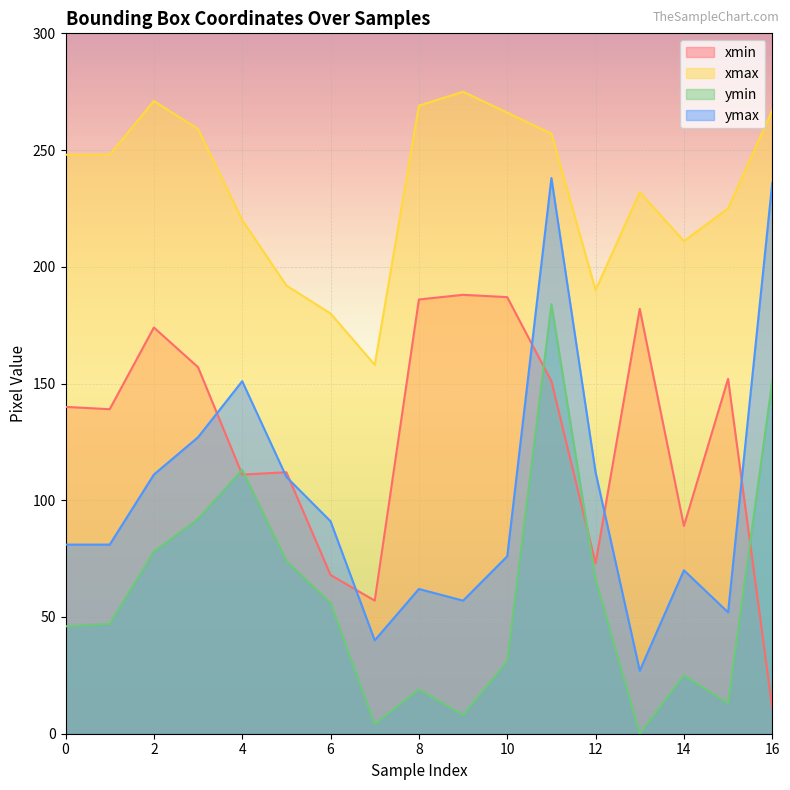

What is the value of the xmin point at the 13th from the left?

73